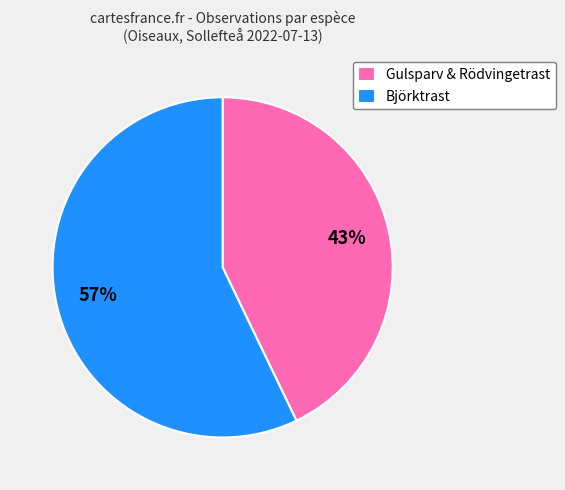

To the nearest percent, what is the combined percentage of Björktrast and Gulsparv & Rödvingetrast?

100%